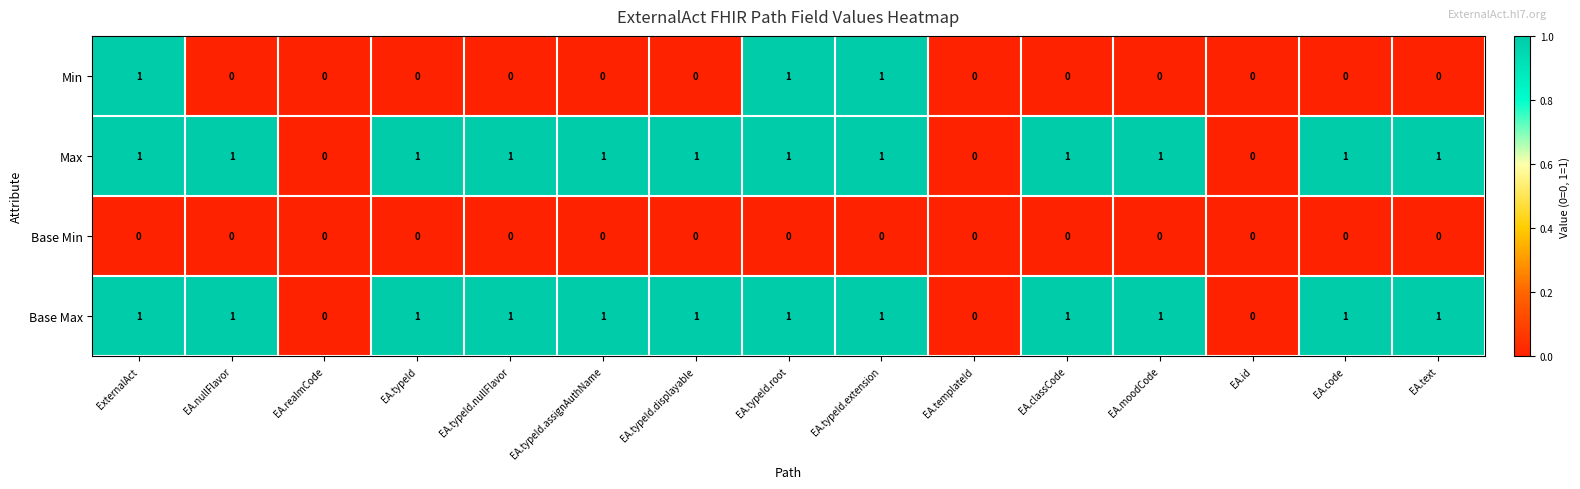

Is it true that Base Min equals 0 at ExternalAct?

True